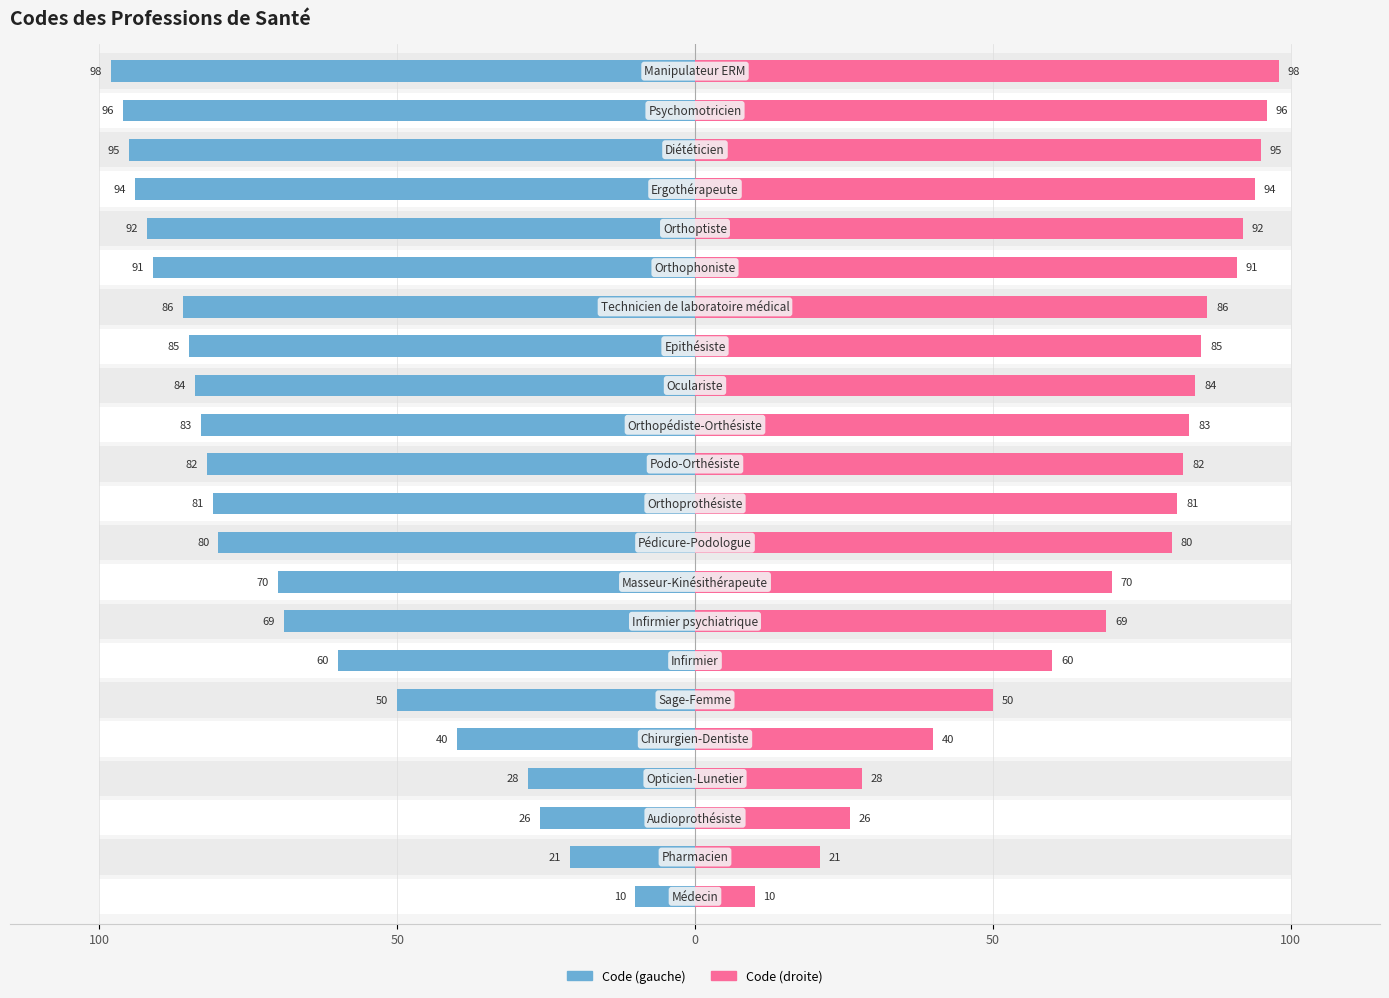

Are the bars horizontal?

Yes